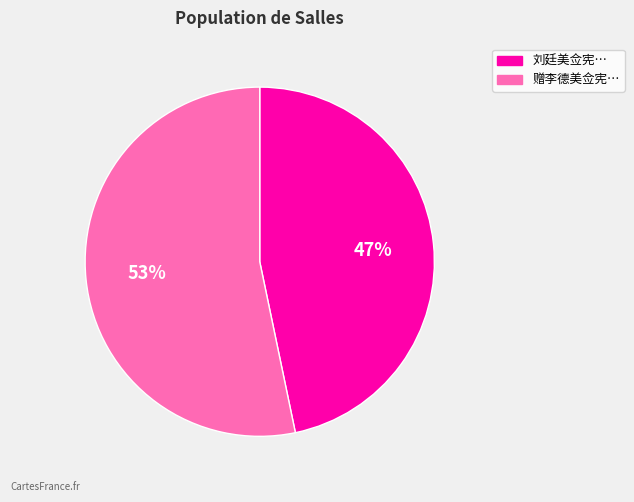

How many slices are in this pie chart?

2